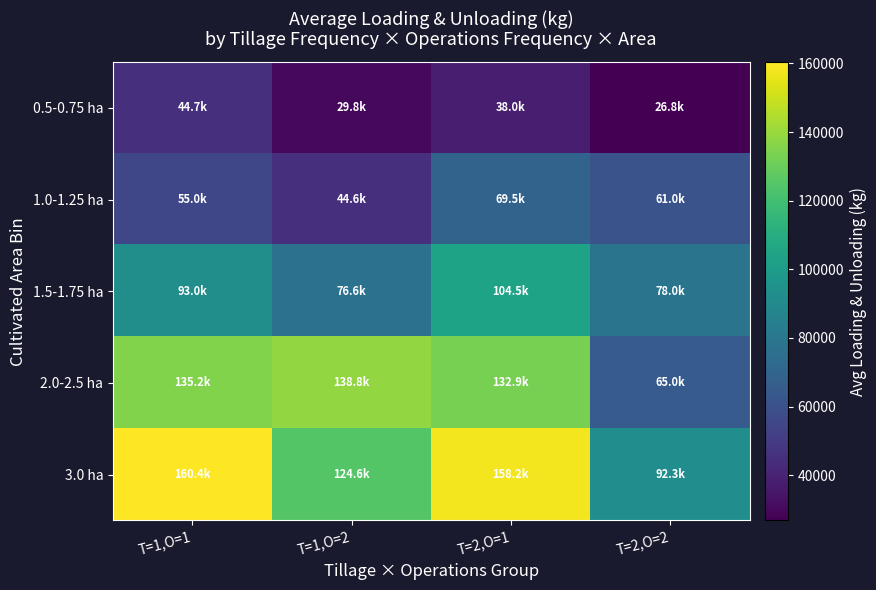

Which series has the largest total across all categories?

3.0 ha